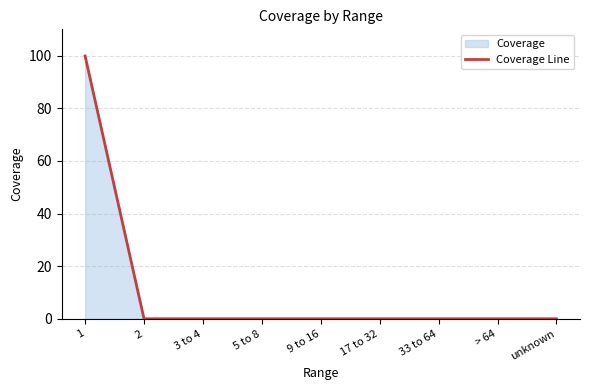

Rank the categories by value from highest to lowest.

1, 2, 3 to 4, 5 to 8, 9 to 16, 17 to 32, 33 to 64, > 64, unknown